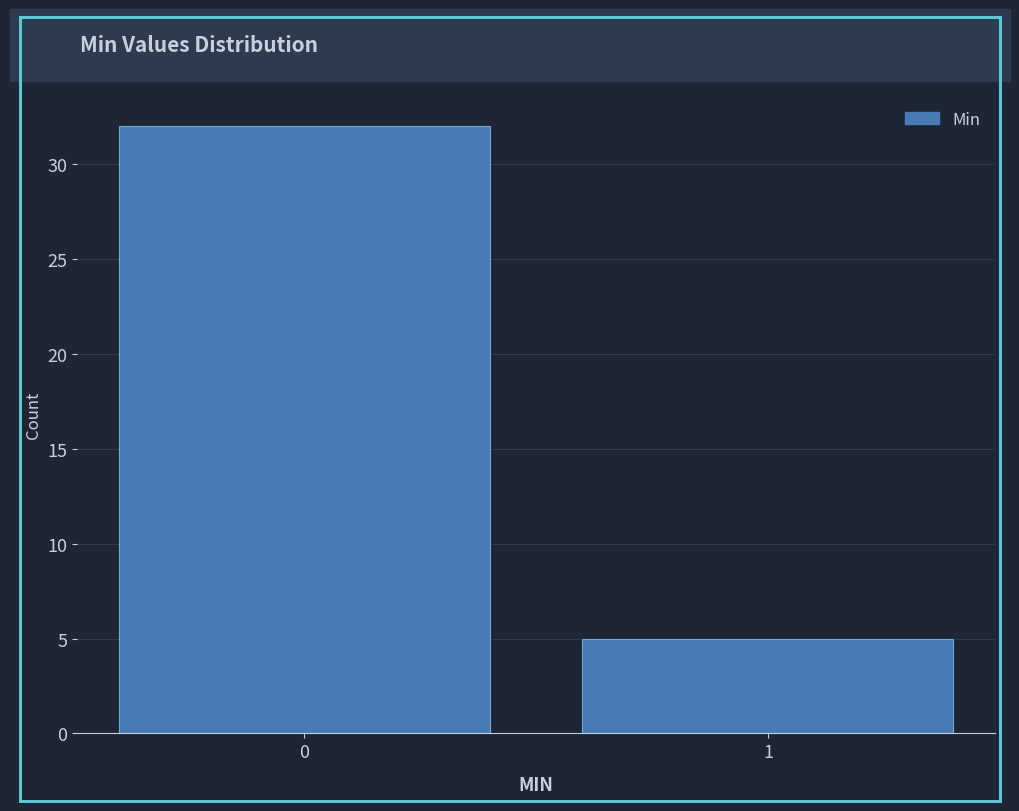

Reading left to right, extract all data points from this chart.

32	5